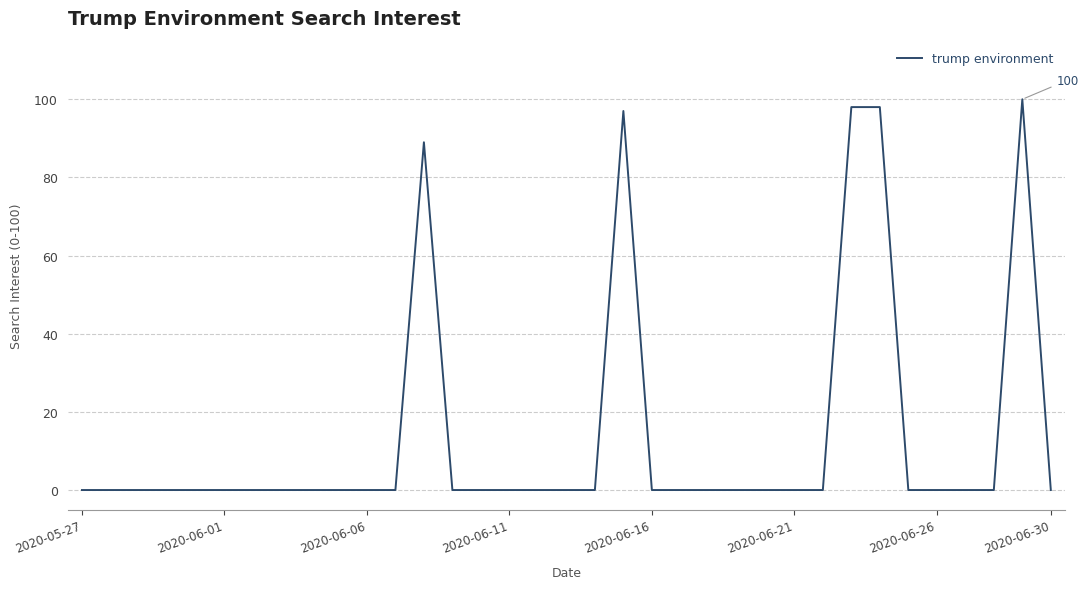

What is the greatest value displayed?

100